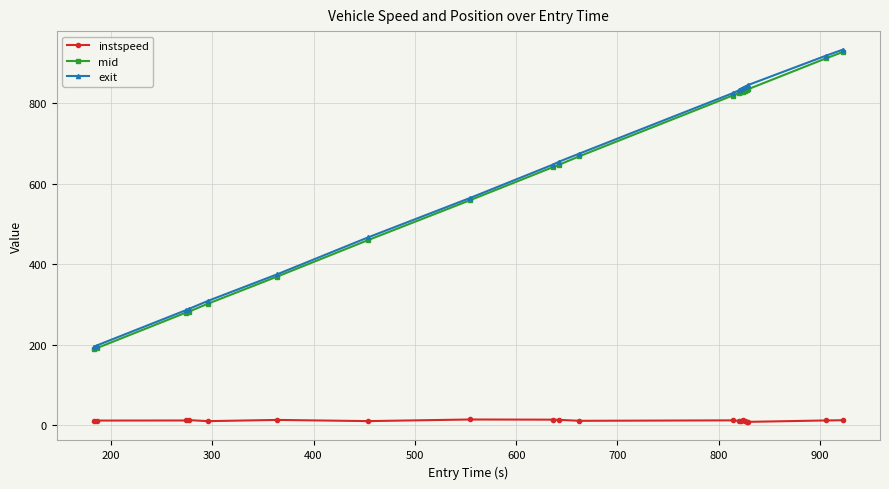

What is the minimum value shown in the chart?

8.6